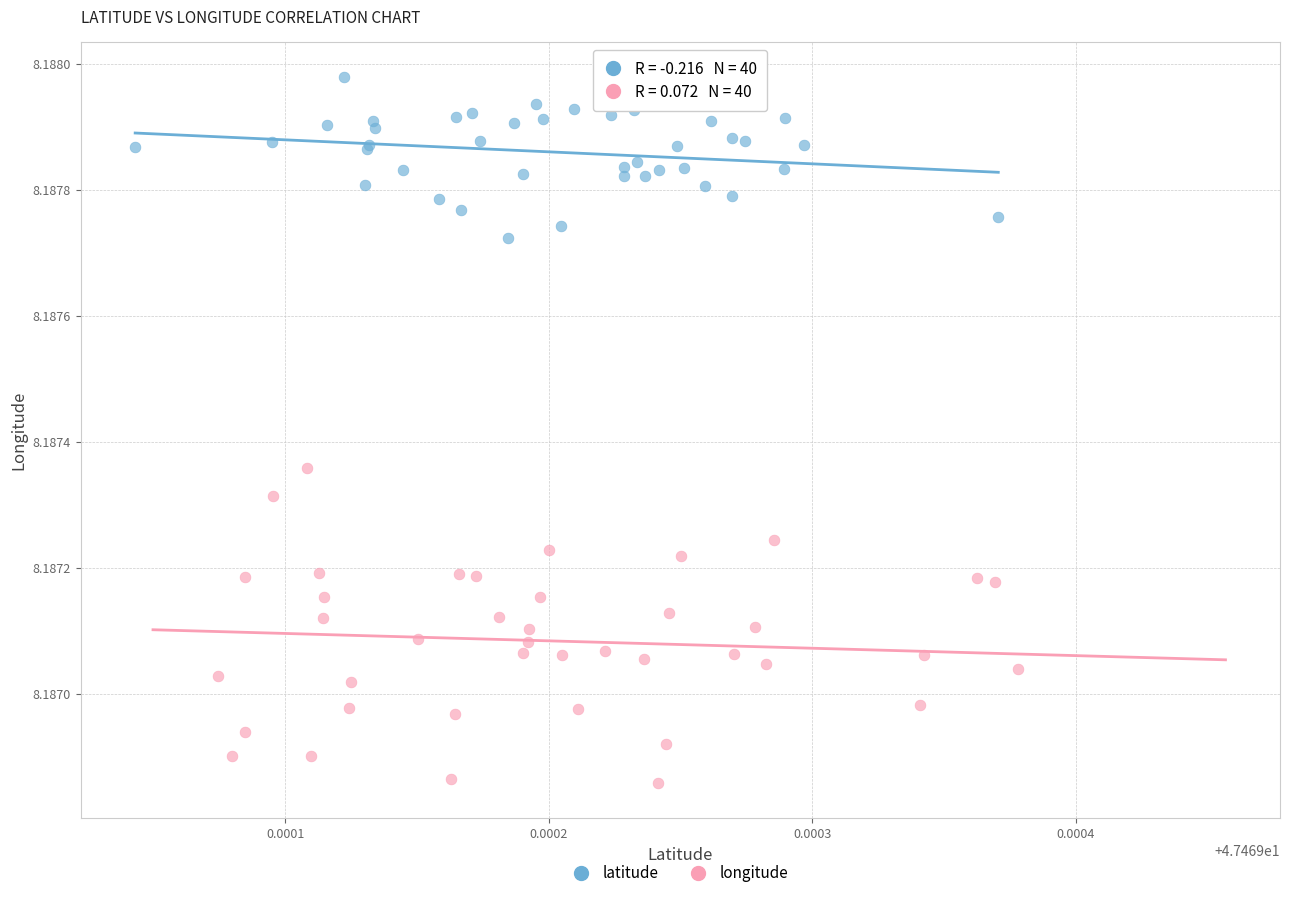

Which series has the widest spread of Y values?

longitude